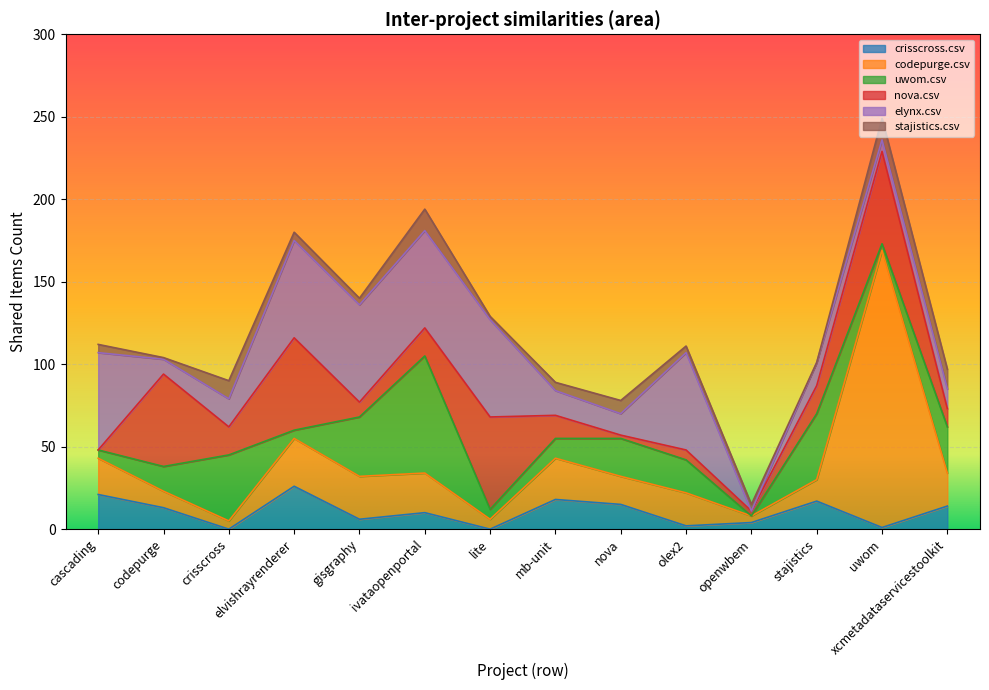

The value of stajistics.csv at olex2.csv is 4. True or false?

True